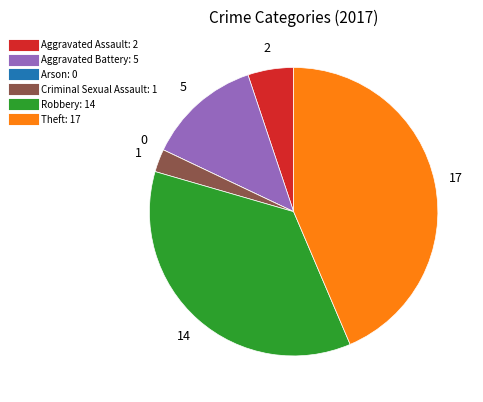

Is the sum of Aggravated Battery and Robbery greater than half?

No